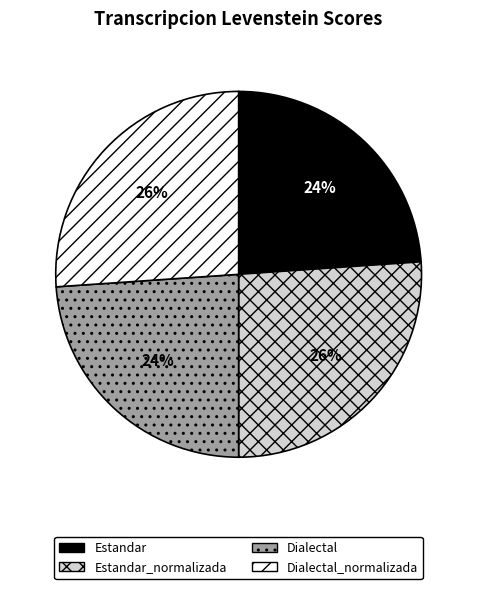

Does any single category account for the majority?

No